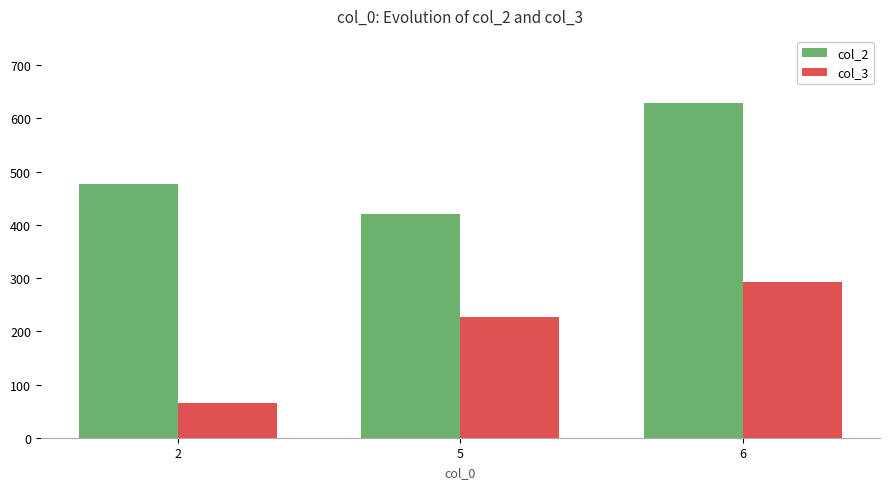

Read the col_2 value at 6.

629.3